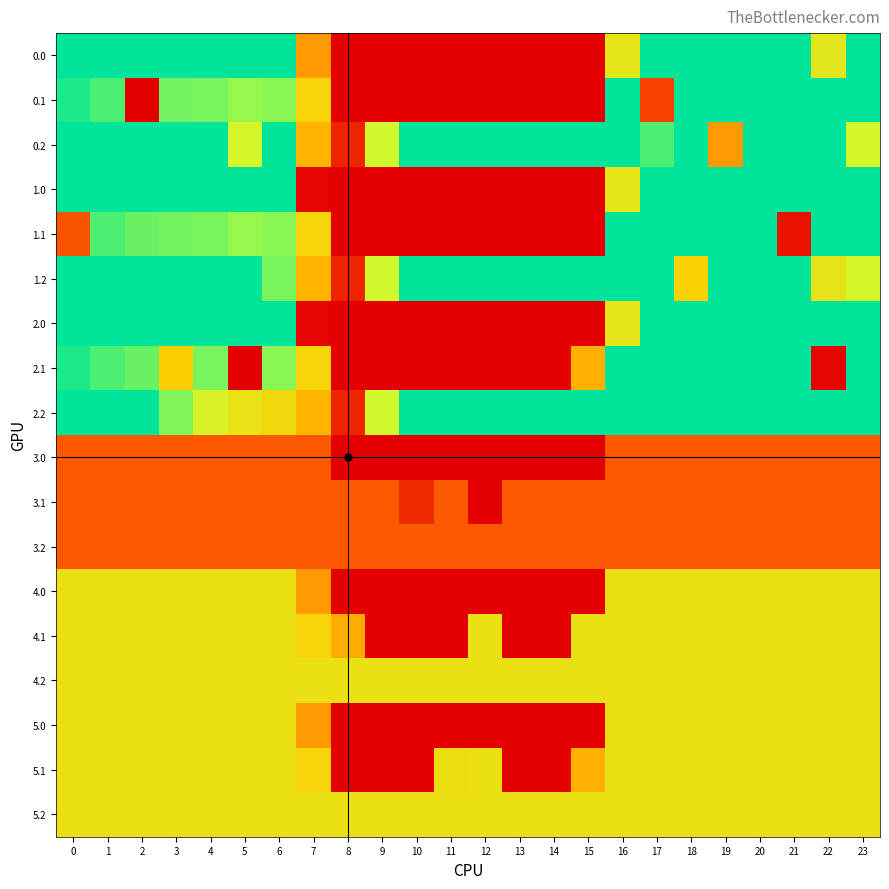

Reading left to right, what are all the values shown in this chart?

0.0: 0=400.0	1=400.0	2=400.0	3=400.0	4=400.0	5=400.0	6=400.0	7=150.1	8=0.0	9=0.0	10=0.0	11=0.0	12=0.0	13=0.0	14=0.0	15=0.0	16=250.9	17=400.0	18=400.0	19=400.0	20=400.0	21=400.0	22=254.9	23=400.0
0.1: 0=384.6	1=361.1	2=0.0	3=342.7	4=339.6	5=325.7	6=332.2	7=217.1	8=0.0	9=0.0	10=0.0	11=0.0	12=0.0	13=0.0	14=0.0	15=0.0	16=400.0	17=63.3	18=400.0	19=400.0	20=400.0	21=400.0	22=400.0	23=399.4
0.2: 0=400.0	1=400.0	2=400.0	3=400.0	4=400.0	5=283.6	6=400.0	7=176.6	8=35.3	9=288.5	10=400.0	11=400.0	12=400.0	13=400.0	14=400.0	15=400.0	16=400.0	17=362.4	18=400.0	19=151.0	20=400.0	21=400.0	22=400.0	23=287.5
1.0: 0=400.0	1=400.0	2=400.0	3=400.0	4=400.0	5=400.0	6=400.0	7=5.0	8=0.0	9=0.0	10=0.0	11=0.0	12=0.0	13=0.0	14=0.0	15=0.0	16=250.9	17=400.0	18=400.0	19=400.0	20=400.0	21=400.0	22=400.0	23=400.0
1.1: 0=82.5	1=361.1	2=347.9	3=342.7	4=339.6	5=325.7	6=332.2	7=217.1	8=0.0	9=0.0	10=0.0	11=0.0	12=0.0	13=0.0	14=0.0	15=0.0	16=400.0	17=400.0	18=400.0	19=400.0	20=400.0	21=17.4	22=400.0	23=399.4
1.2: 0=400.0	1=400.0	2=400.0	3=400.0	4=400.0	5=400.0	6=339.5	7=176.6	8=35.3	9=288.5	10=400.0	11=400.0	12=400.0	13=400.0	14=400.0	15=400.0	16=400.0	17=400.0	18=210.0	19=400.0	20=400.0	21=400.0	22=247.4	23=287.5
2.0: 0=400.0	1=400.0	2=400.0	3=400.0	4=400.0	5=400.0	6=400.0	7=5.0	8=0.0	9=0.0	10=0.0	11=0.0	12=0.0	13=0.0	14=0.0	15=0.0	16=250.9	17=400.0	18=400.0	19=400.0	20=400.0	21=400.0	22=400.0	23=400.0
2.1: 0=384.6	1=361.1	2=347.9	3=205.8	4=339.6	5=0.0	6=332.2	7=217.1	8=0.0	9=0.0	10=0.0	11=0.0	12=0.0	13=0.0	14=0.0	15=173.1	16=400.0	17=400.0	18=400.0	19=400.0	20=400.0	21=400.0	22=4.9	23=399.4
2.2: 0=400.0	1=400.0	2=400.0	3=336.2	4=274.4	5=245.0	6=228.8	7=176.6	8=35.3	9=288.5	10=400.0	11=400.0	12=400.0	13=400.0	14=400.0	15=400.0	16=400.0	17=400.0	18=400.0	19=400.0	20=400.0	21=400.0	22=400.0	23=400.0
3.0: 0=87.0	1=87.0	2=87.0	3=87.0	4=87.0	5=87.0	6=87.0	7=87.0	8=0.0	9=0.0	10=0.0	11=0.0	12=0.0	13=0.0	14=0.0	15=0.0	16=87.0	17=87.0	18=87.0	19=87.0	20=87.0	21=87.0	22=87.0	23=87.0
3.1: 0=87.0	1=87.0	2=87.0	3=87.0	4=87.0	5=87.0	6=87.0	7=87.0	8=87.0	9=87.0	10=41.1	11=87.0	12=0.0	13=87.0	14=87.0	15=87.0	16=87.0	17=87.0	18=87.0	19=87.0	20=87.0	21=87.0	22=87.0	23=87.0
3.2: 0=87.0	1=87.0	2=87.0	3=87.0	4=87.0	5=87.0	6=87.0	7=87.0	8=87.0	9=87.0	10=87.0	11=87.0	12=87.0	13=87.0	14=87.0	15=87.0	16=87.0	17=87.0	18=87.0	19=87.0	20=87.0	21=87.0	22=87.0	23=87.0
4.0: 0=240.0	1=240.0	2=240.0	3=240.0	4=240.0	5=240.0	6=240.0	7=150.1	8=0.0	9=0.0	10=0.0	11=0.0	12=0.0	13=0.0	14=0.0	15=0.0	16=240.0	17=240.0	18=240.0	19=240.0	20=240.0	21=240.0	22=240.0	23=240.0
4.1: 0=240.0	1=240.0	2=240.0	3=240.0	4=240.0	5=240.0	6=240.0	7=217.1	8=169.2	9=0.0	10=0.0	11=0.0	12=240.0	13=0.0	14=0.0	15=240.0	16=240.0	17=240.0	18=240.0	19=240.0	20=240.0	21=240.0	22=240.0	23=240.0
4.2: 0=240.0	1=240.0	2=240.0	3=240.0	4=240.0	5=240.0	6=240.0	7=240.0	8=240.0	9=240.0	10=240.0	11=240.0	12=240.0	13=240.0	14=240.0	15=240.0	16=240.0	17=240.0	18=240.0	19=240.0	20=240.0	21=240.0	22=240.0	23=240.0
5.0: 0=240.0	1=240.0	2=240.0	3=240.0	4=240.0	5=240.0	6=240.0	7=150.1	8=0.0	9=0.0	10=0.0	11=0.0	12=0.0	13=0.0	14=0.0	15=0.0	16=240.0	17=240.0	18=240.0	19=240.0	20=240.0	21=240.0	22=240.0	23=240.0
5.1: 0=240.0	1=240.0	2=240.0	3=240.0	4=240.0	5=240.0	6=240.0	7=217.1	8=0.0	9=0.0	10=0.0	11=236.1	12=240.0	13=0.0	14=0.0	15=173.1	16=240.0	17=240.0	18=240.0	19=240.0	20=240.0	21=240.0	22=240.0	23=240.0
5.2: 0=240.0	1=240.0	2=240.0	3=240.0	4=240.0	5=240.0	6=240.0	7=240.0	8=240.0	9=240.0	10=240.0	11=240.0	12=240.0	13=240.0	14=240.0	15=240.0	16=240.0	17=240.0	18=240.0	19=240.0	20=240.0	21=240.0	22=240.0	23=240.0